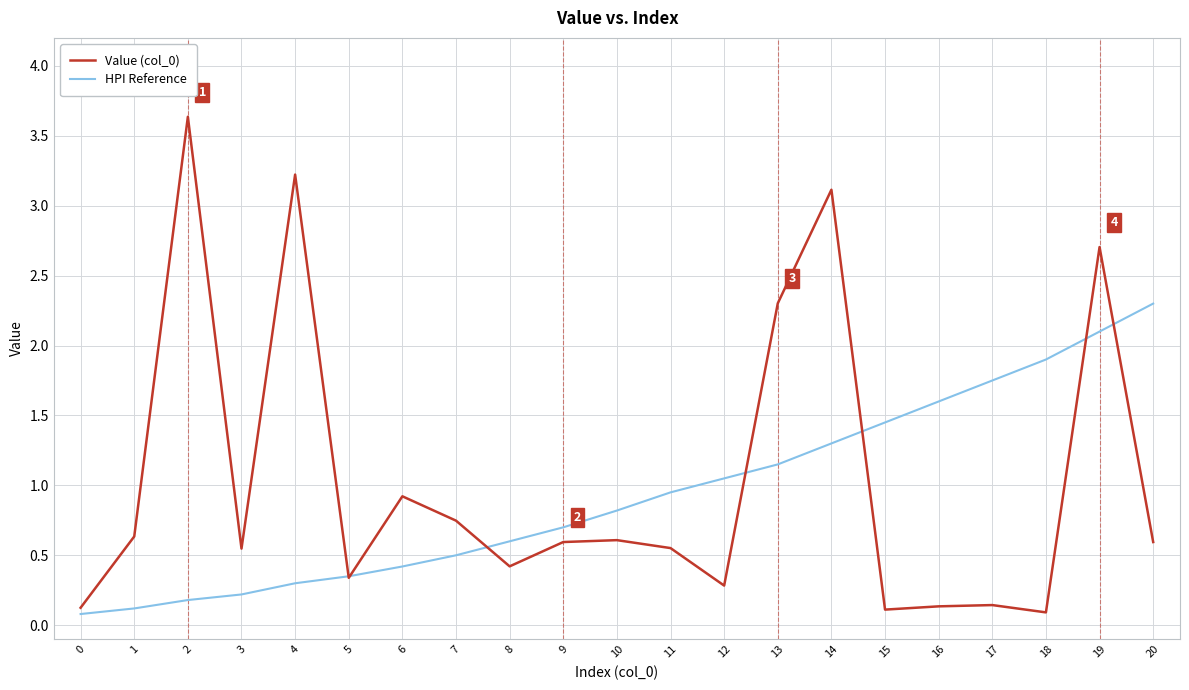

What value does the Value (col_0) series have at 8?

0.4